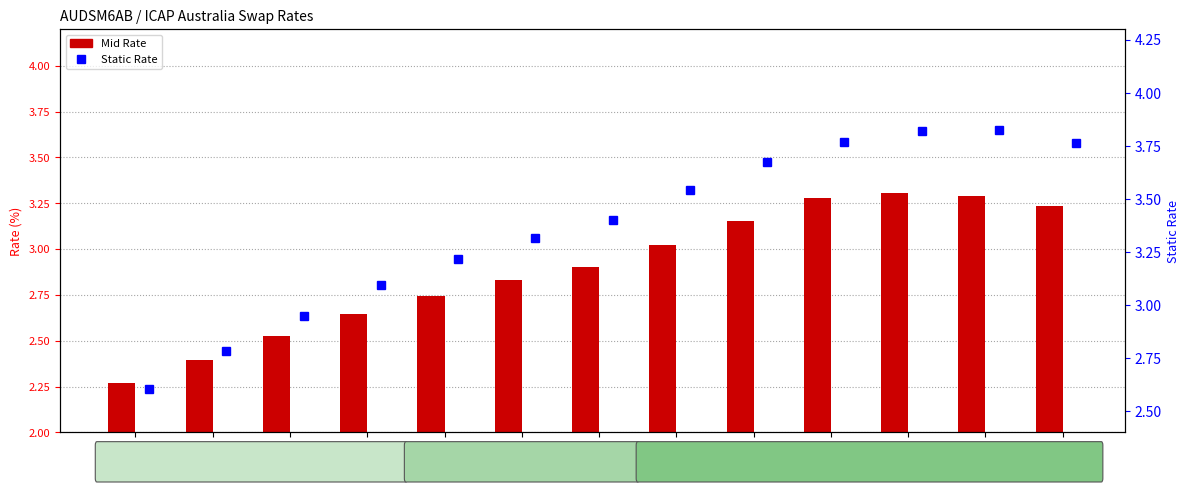

Which series has the largest total across all categories?

Static